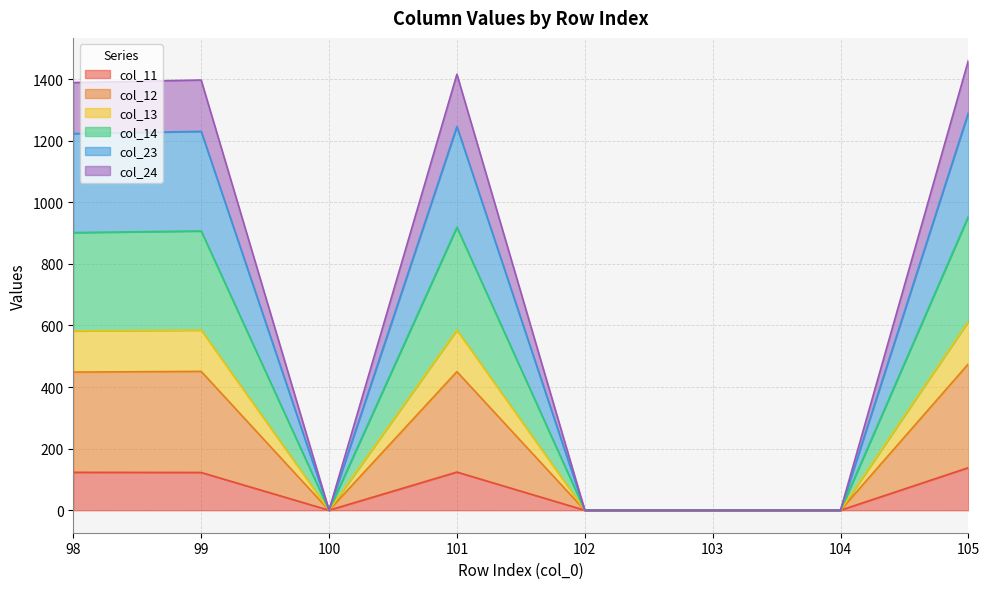

Where is the first local maximum for col_12?

99